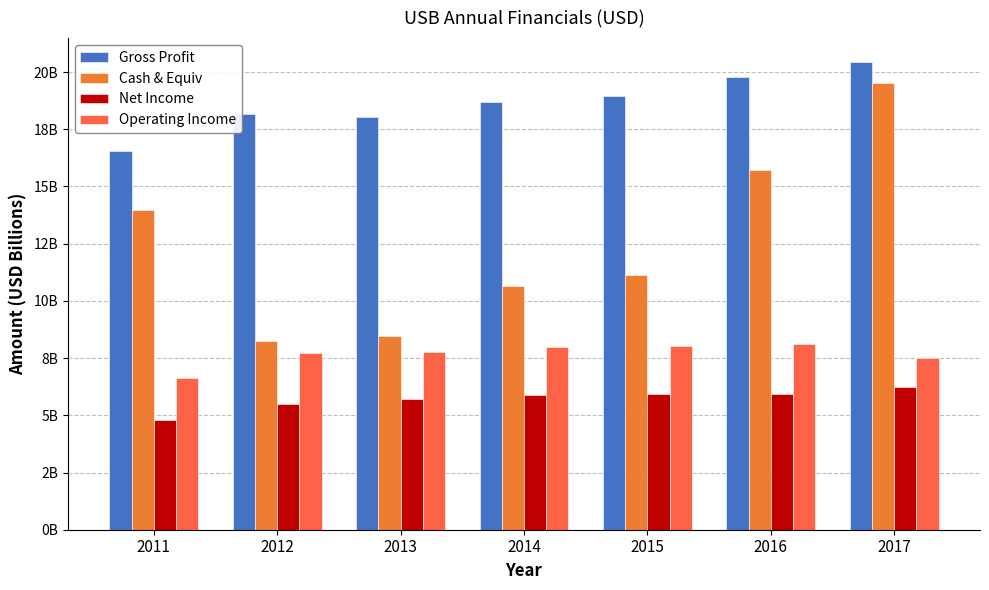

What is the minimum value for Cash & Equiv?

8.3